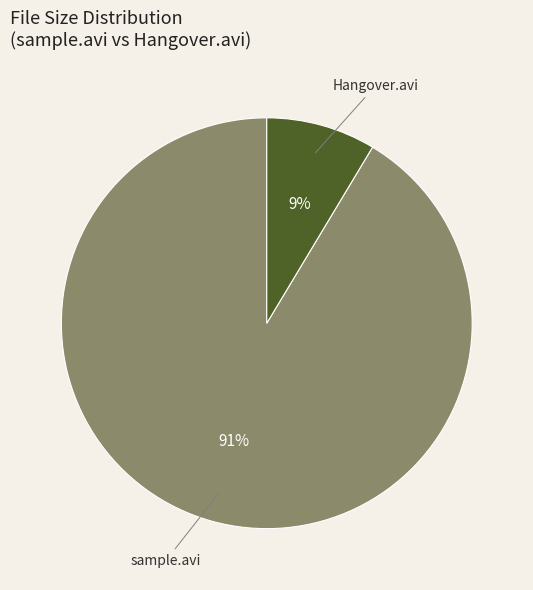

Count the number of slices in the pie.

2